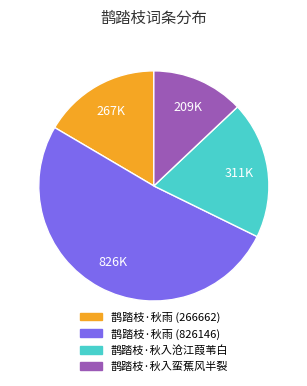

Combined, do 鹊踏枝·秋雨 (266662) and 鹊踏枝·秋入蛮蕉风半裂 account for over 50%?

No